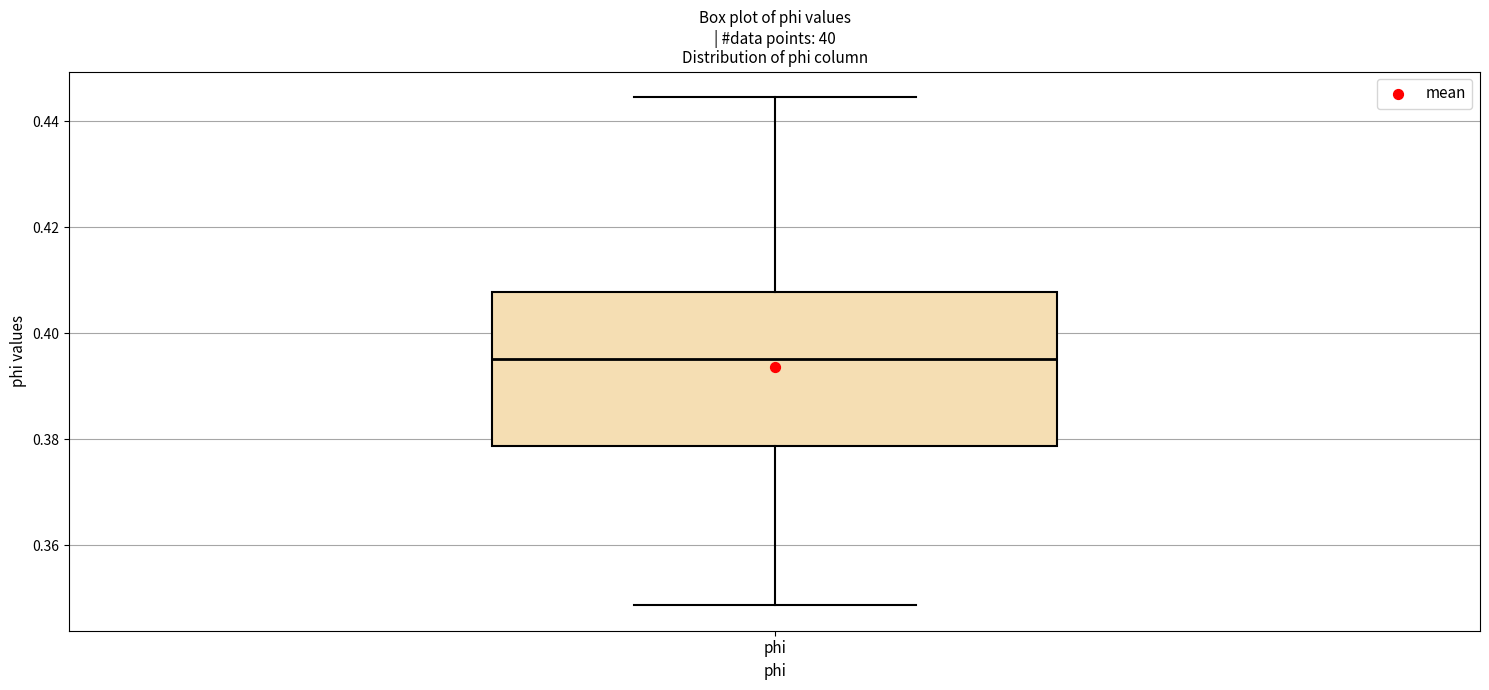

Read this box plot against the y-axis: the position of the median line, the range covered by the box, and the ends of both whiskers. The values are not printed on the chart, so give them approximately, as read against the axis.

median 0.396, box 0.378 to 0.408, whiskers 0.348 to 0.444